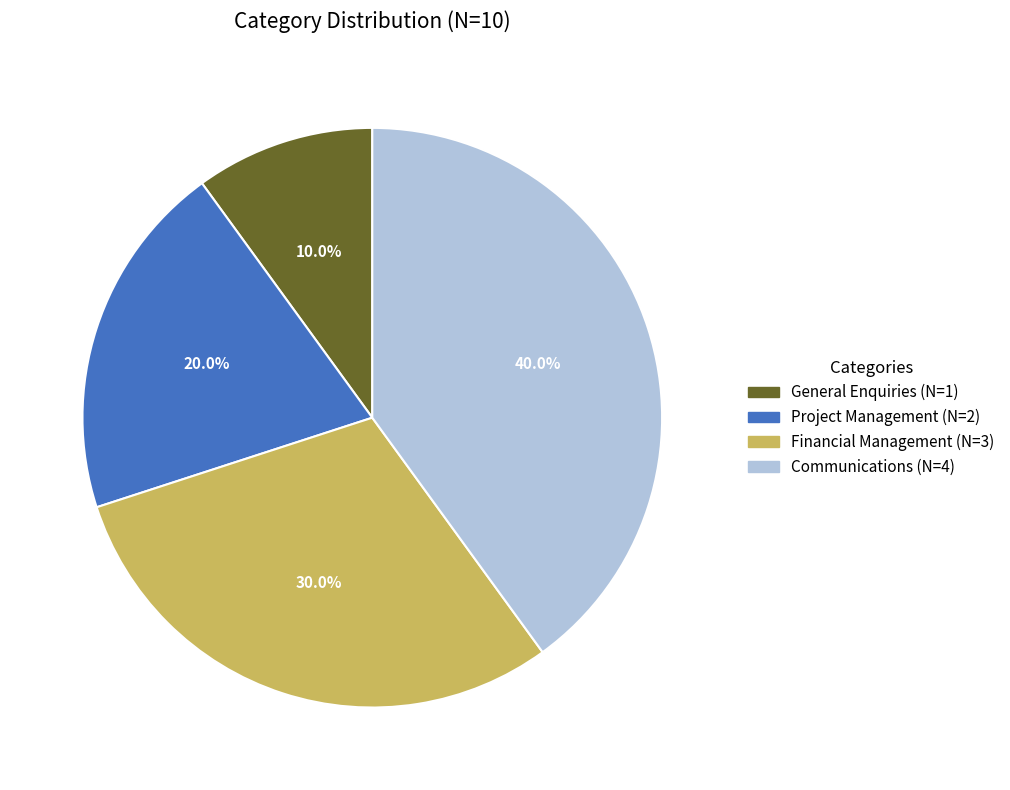

Does Project Management represent more than half of the total?

No